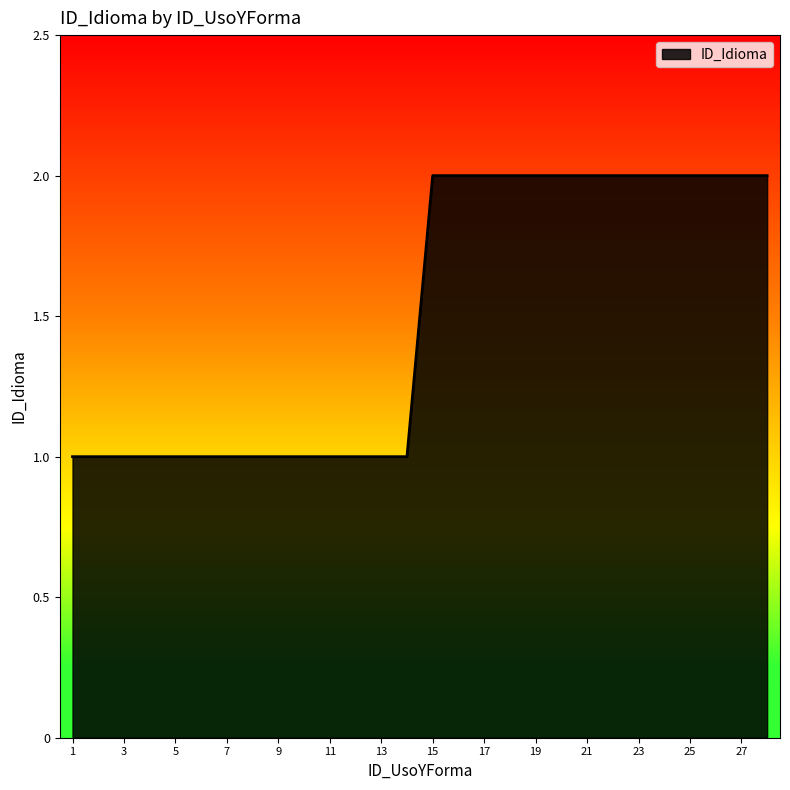

How many values are between 1 and 2?

28